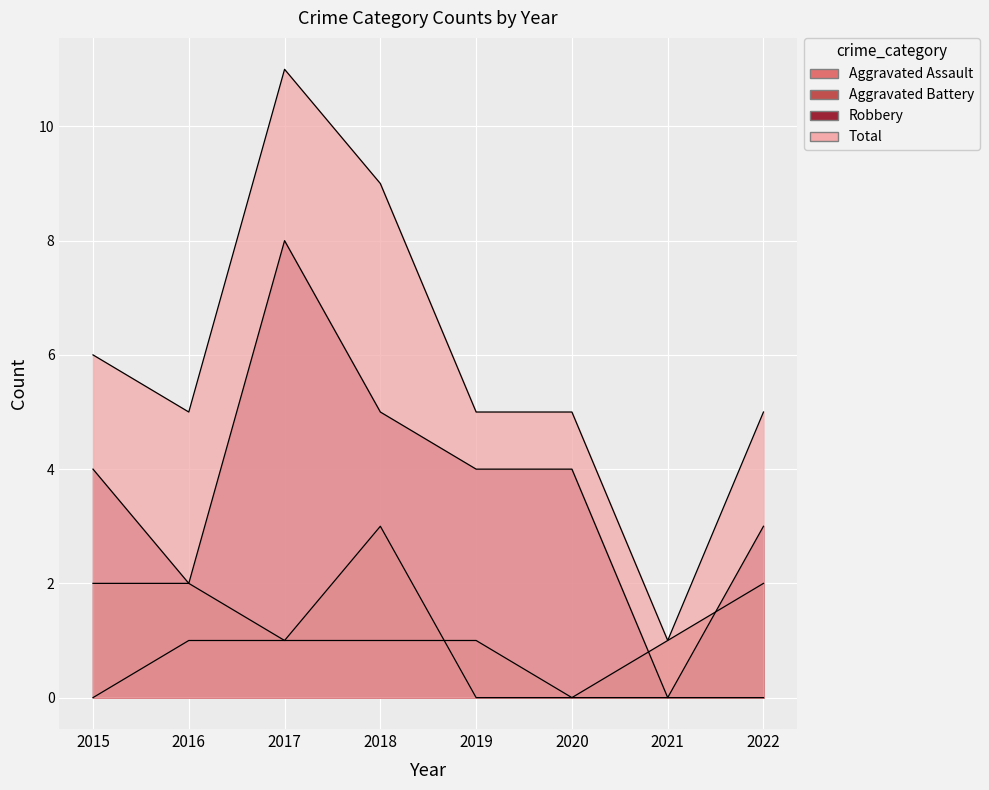

At which category is the sum across all series the highest?

2017